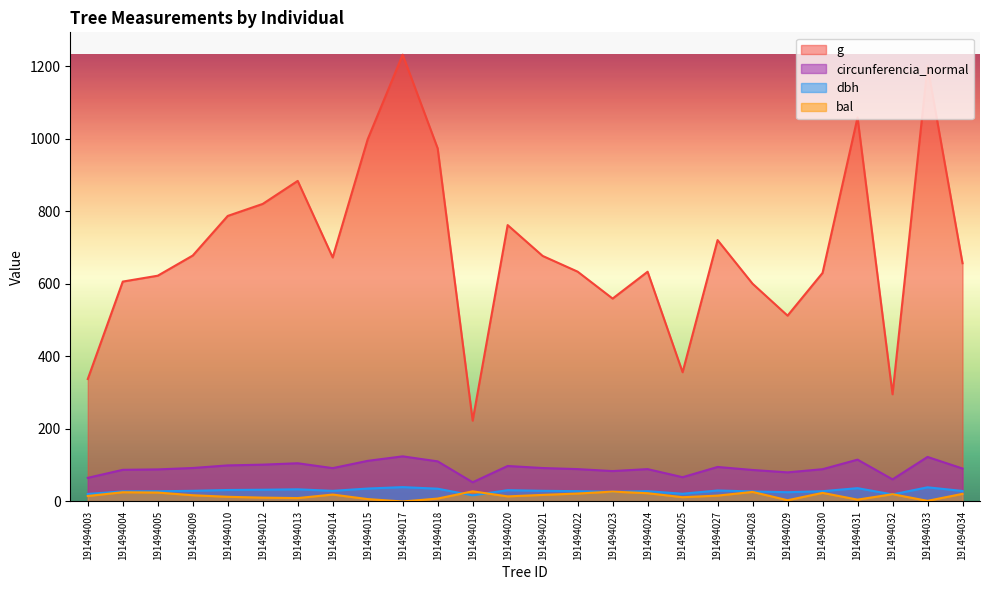

Is it true that dbh equals 26.7 at 191494023?

True